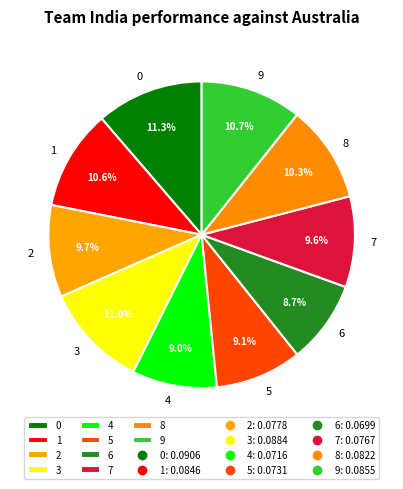

How many slices are in this pie chart?

10